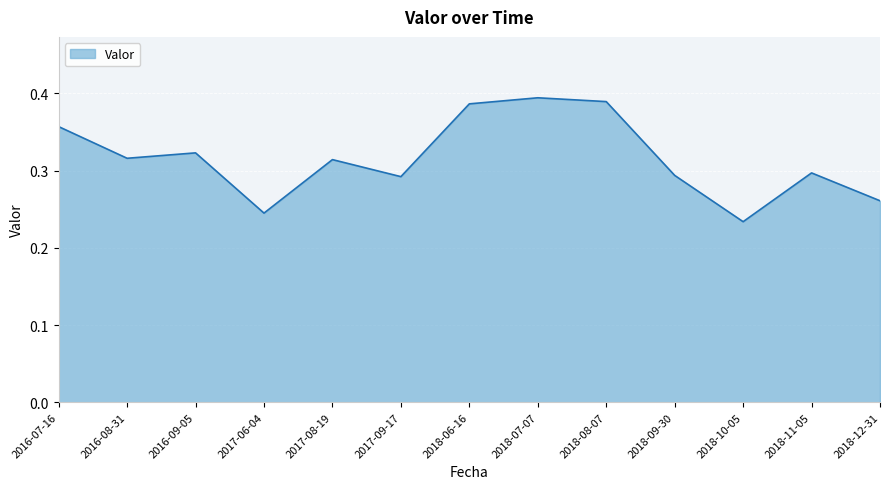

At which label is the value closest to 0?

2018-10-05